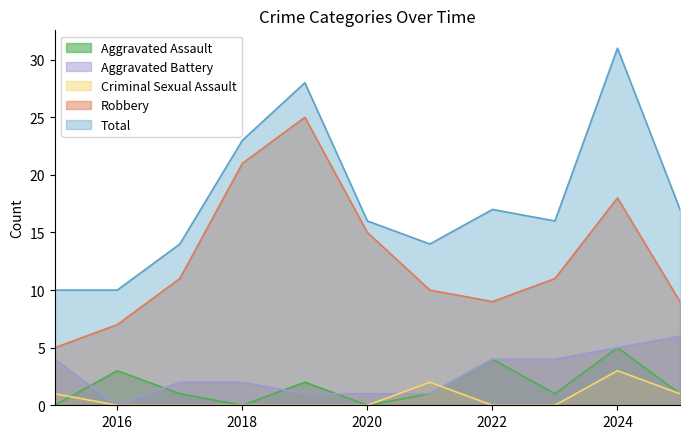

The value of Total at 2018 is 23. True or false?

True